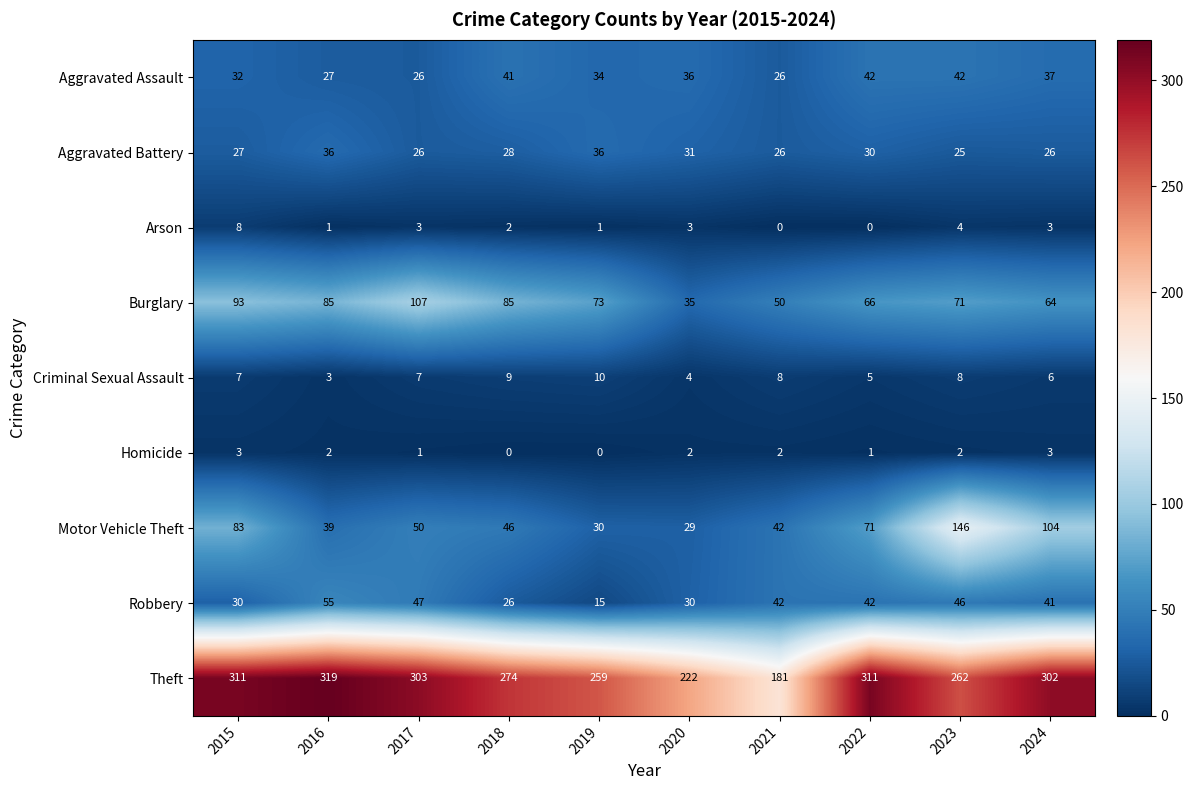

What is the difference between the highest and lowest values at 2024?

299